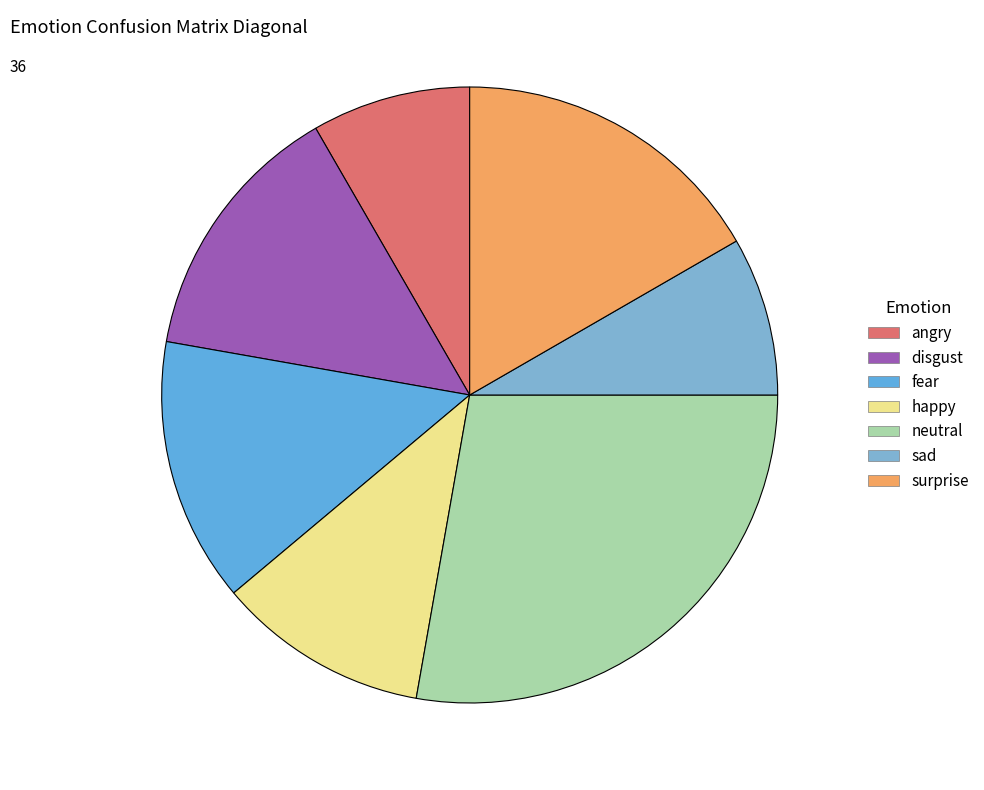

Which category has the biggest portion of the pie?

neutral